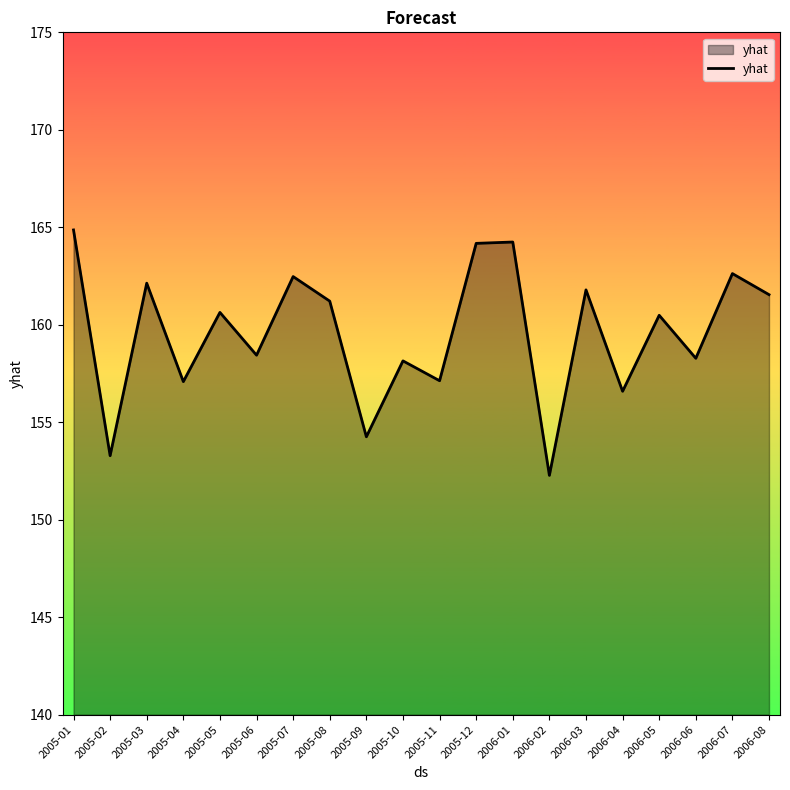

What is the difference between the maximum and minimum values?

12.6